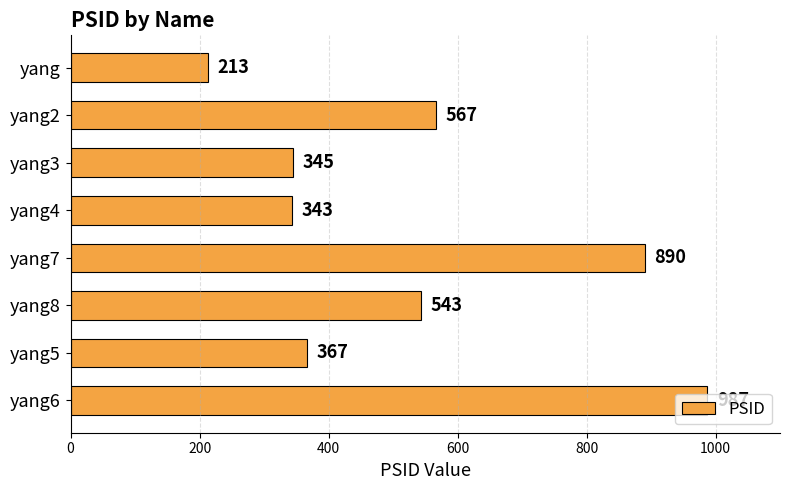

What is the difference between the maximum and second lowest values?

644